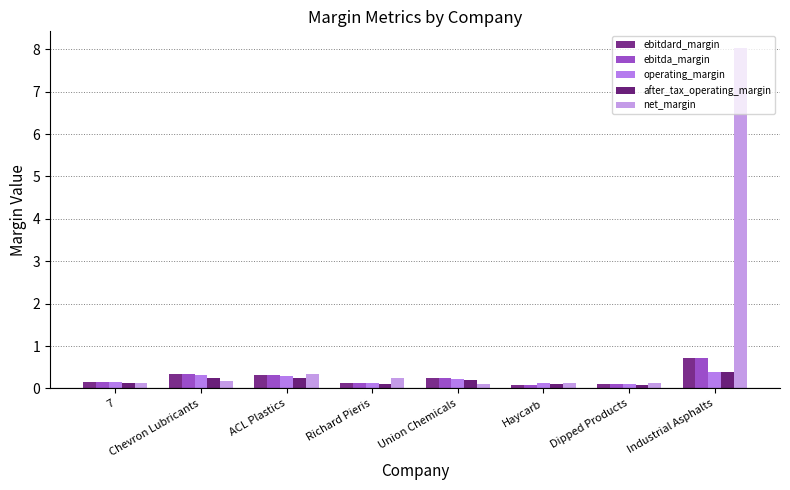

Does the chart contain any negative values?

No